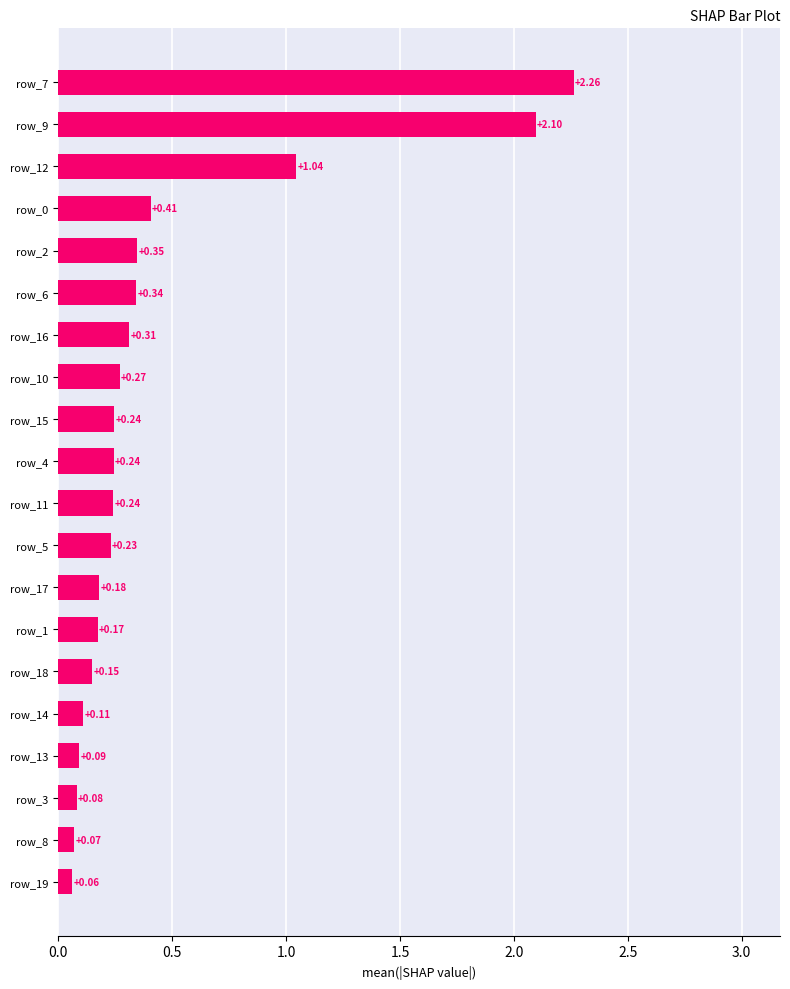

Between row_13 and row_5, which is larger?

row_5